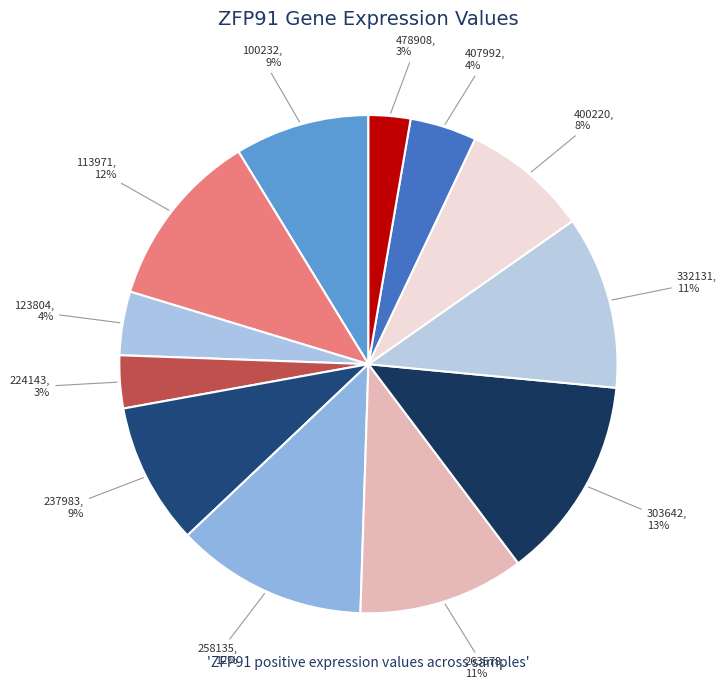

What is the smallest slice in the pie chart?

478908